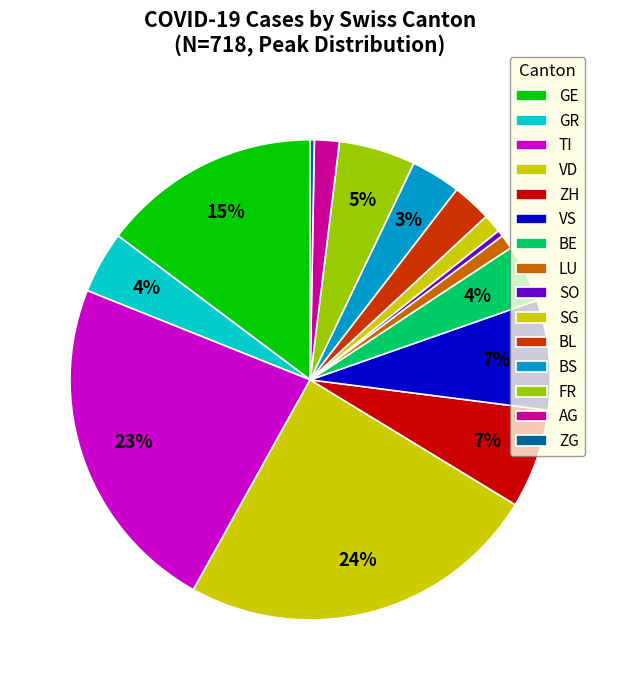

How many slices are in this pie chart?

15